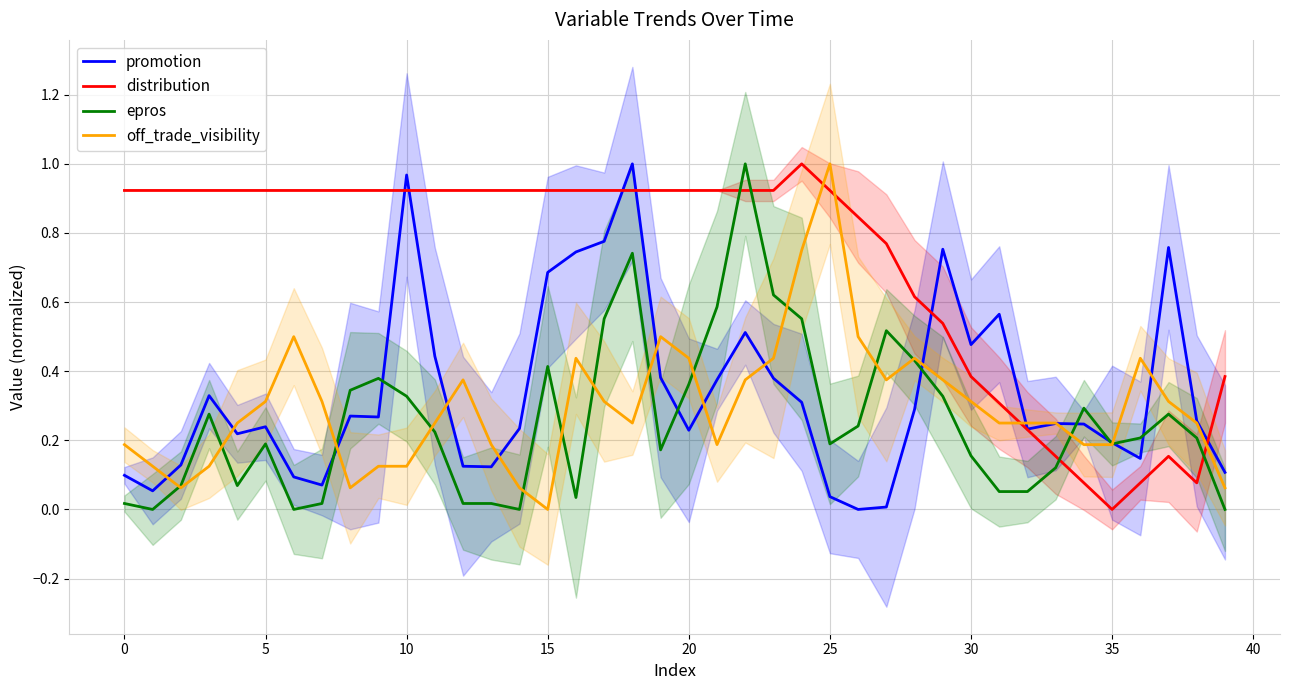

Which series ends up on top after the final intersection of promotion and epros?

promotion